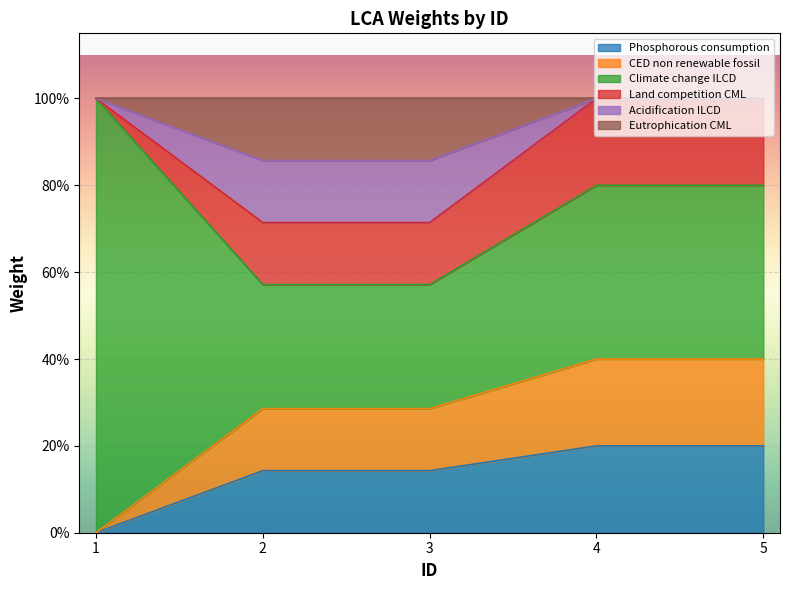

True or false: CED non renewable fossil and Phosphorous consumption cross at least once.

False